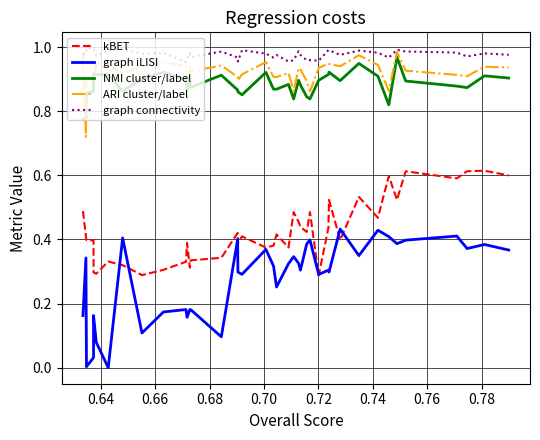

List the series in order of their peak value, highest first.

graph connectivity, ARI cluster/label, NMI cluster/label, kBET, graph iLISI